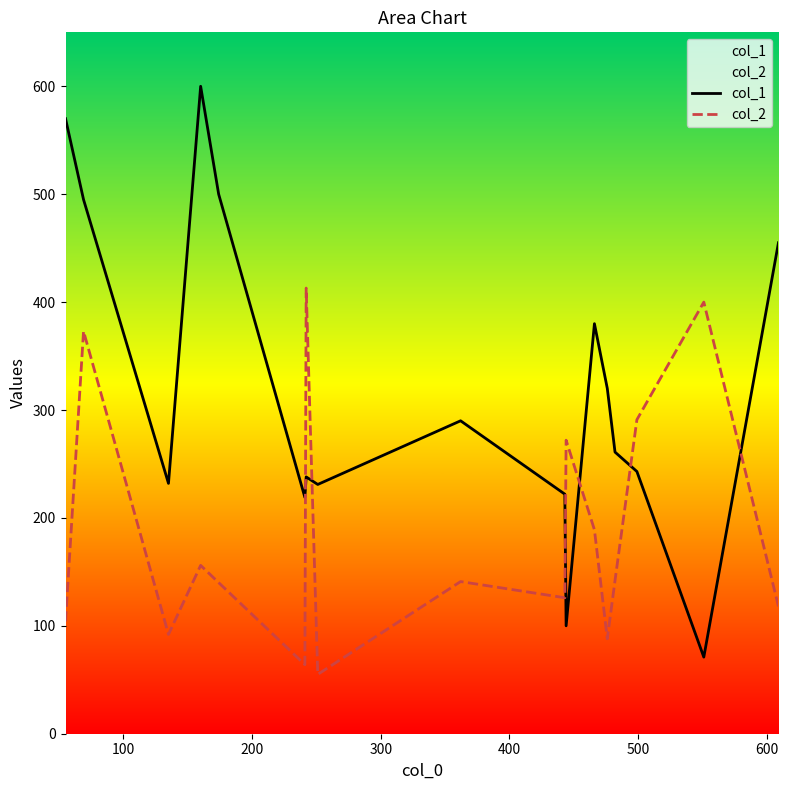

True or false: col_2 and col_1 cross at least once.

True